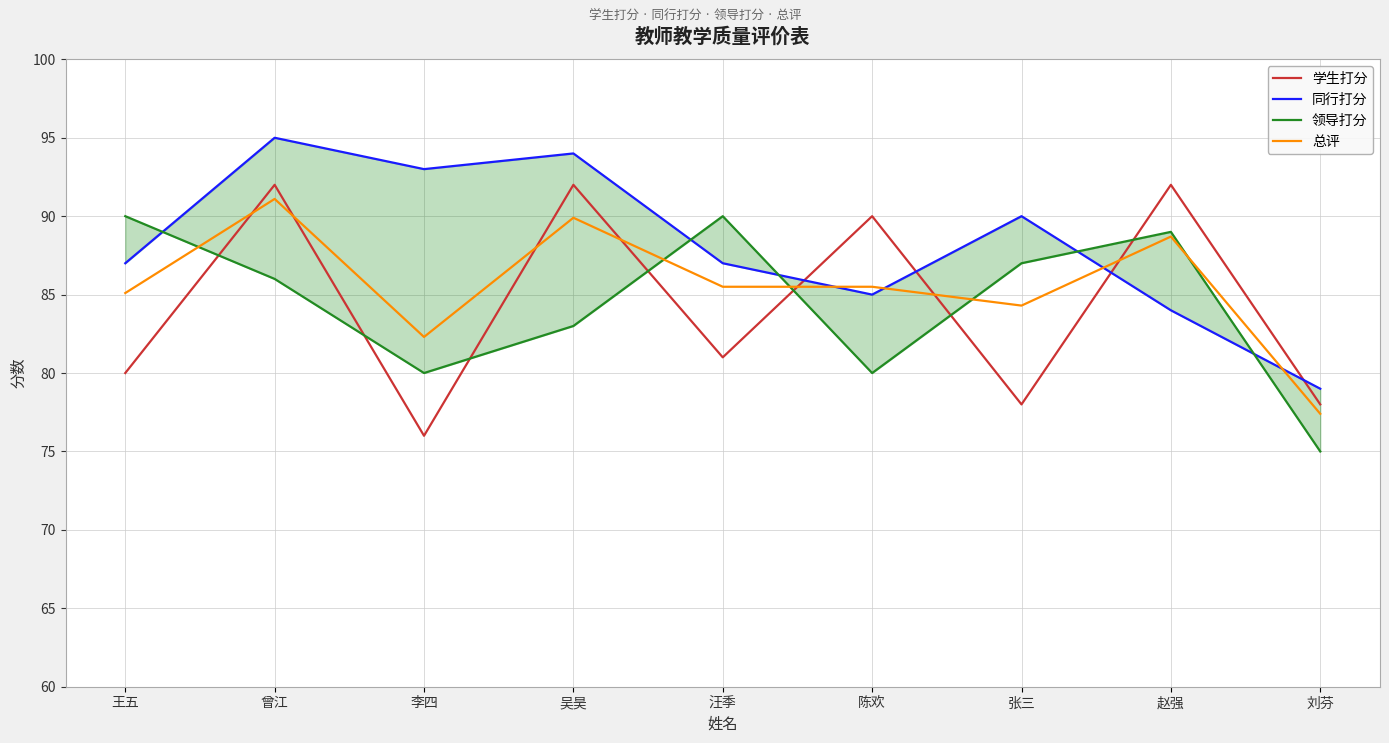

Which series has the widest spread of values?

学生打分